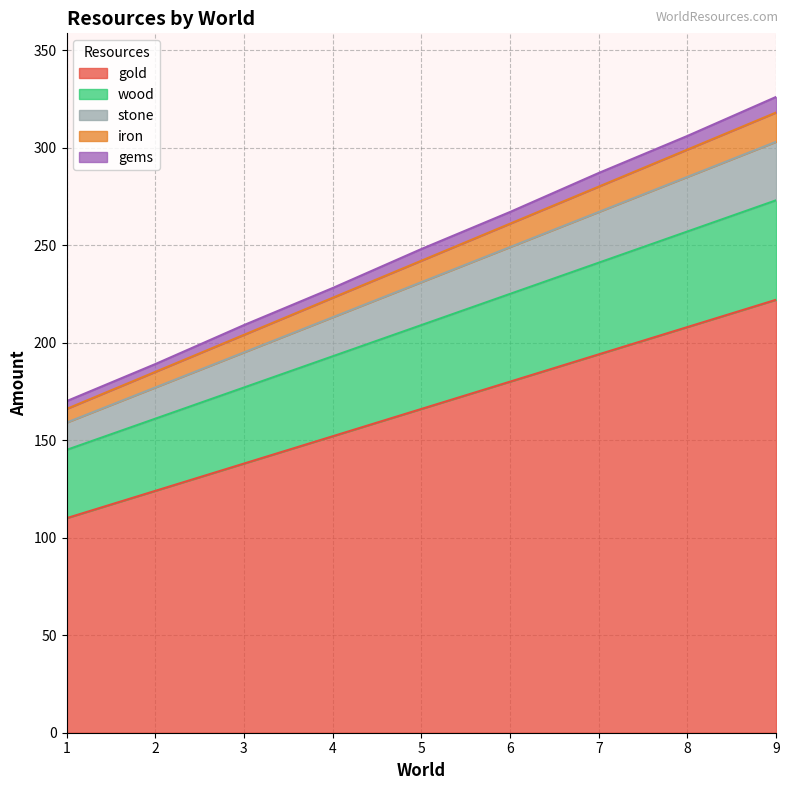

What is the highest value of the gold series?

222